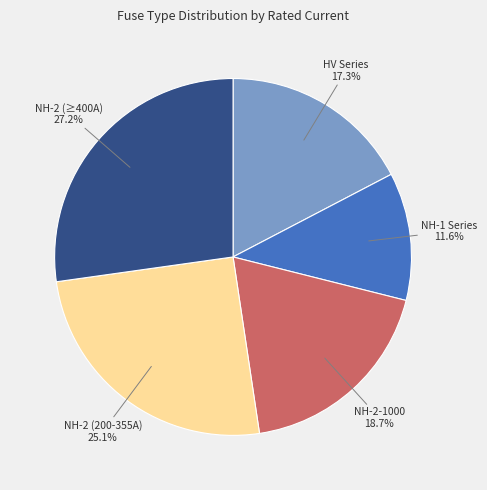

Is there any slice that represents more than half of the pie?

No